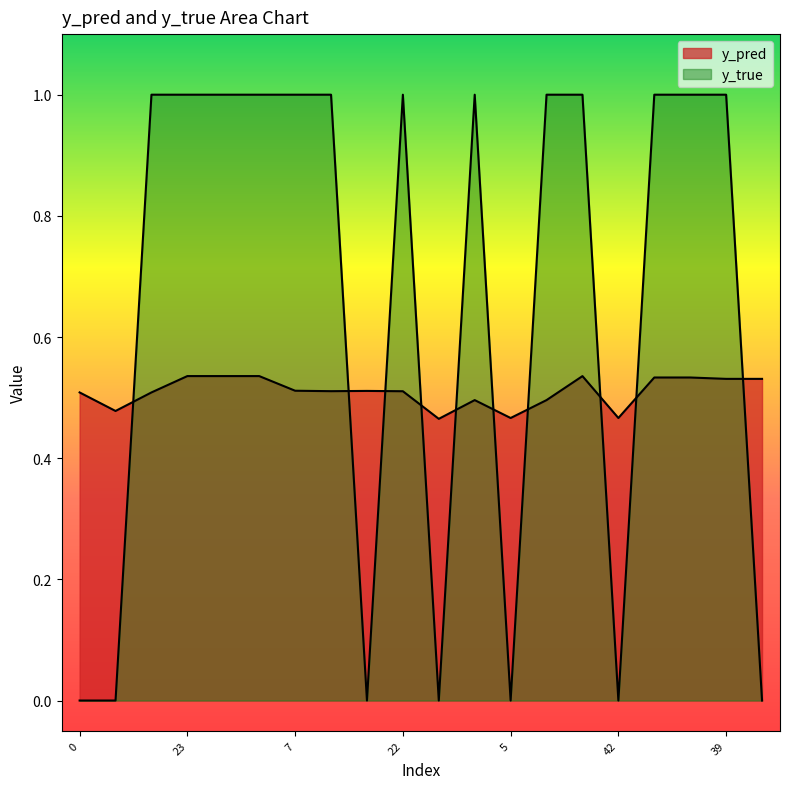

Does the chart have visible grid lines?

No